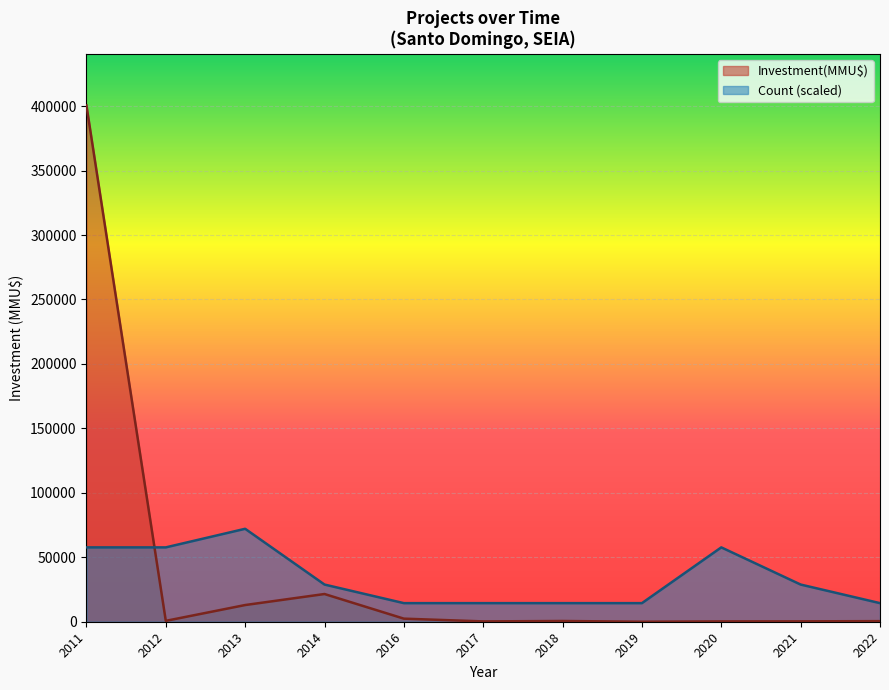

At 2011, list the series in order from largest to smallest.

Investment(MMU$), Count (scaled)